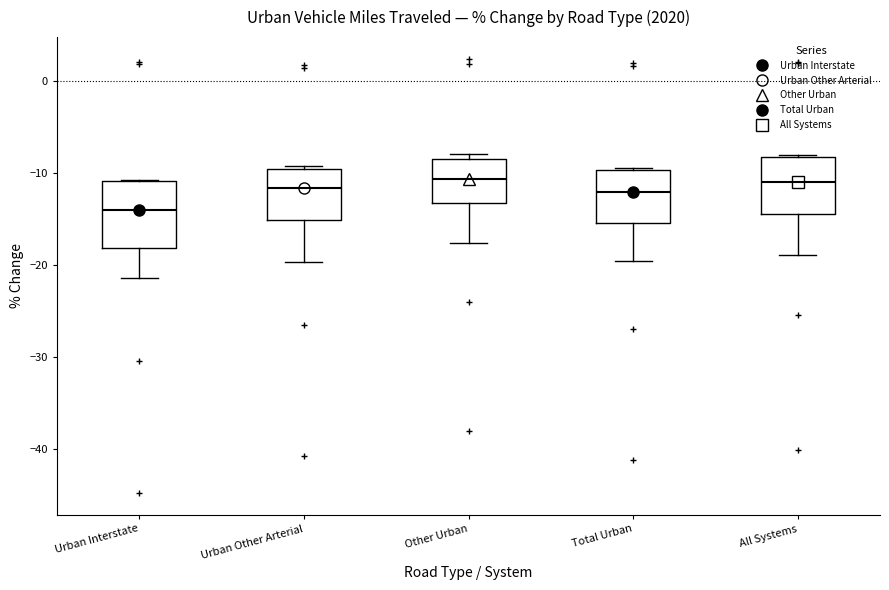

Comparing the boxes themselves (not the whiskers), which one is the tallest?

Urban Interstate